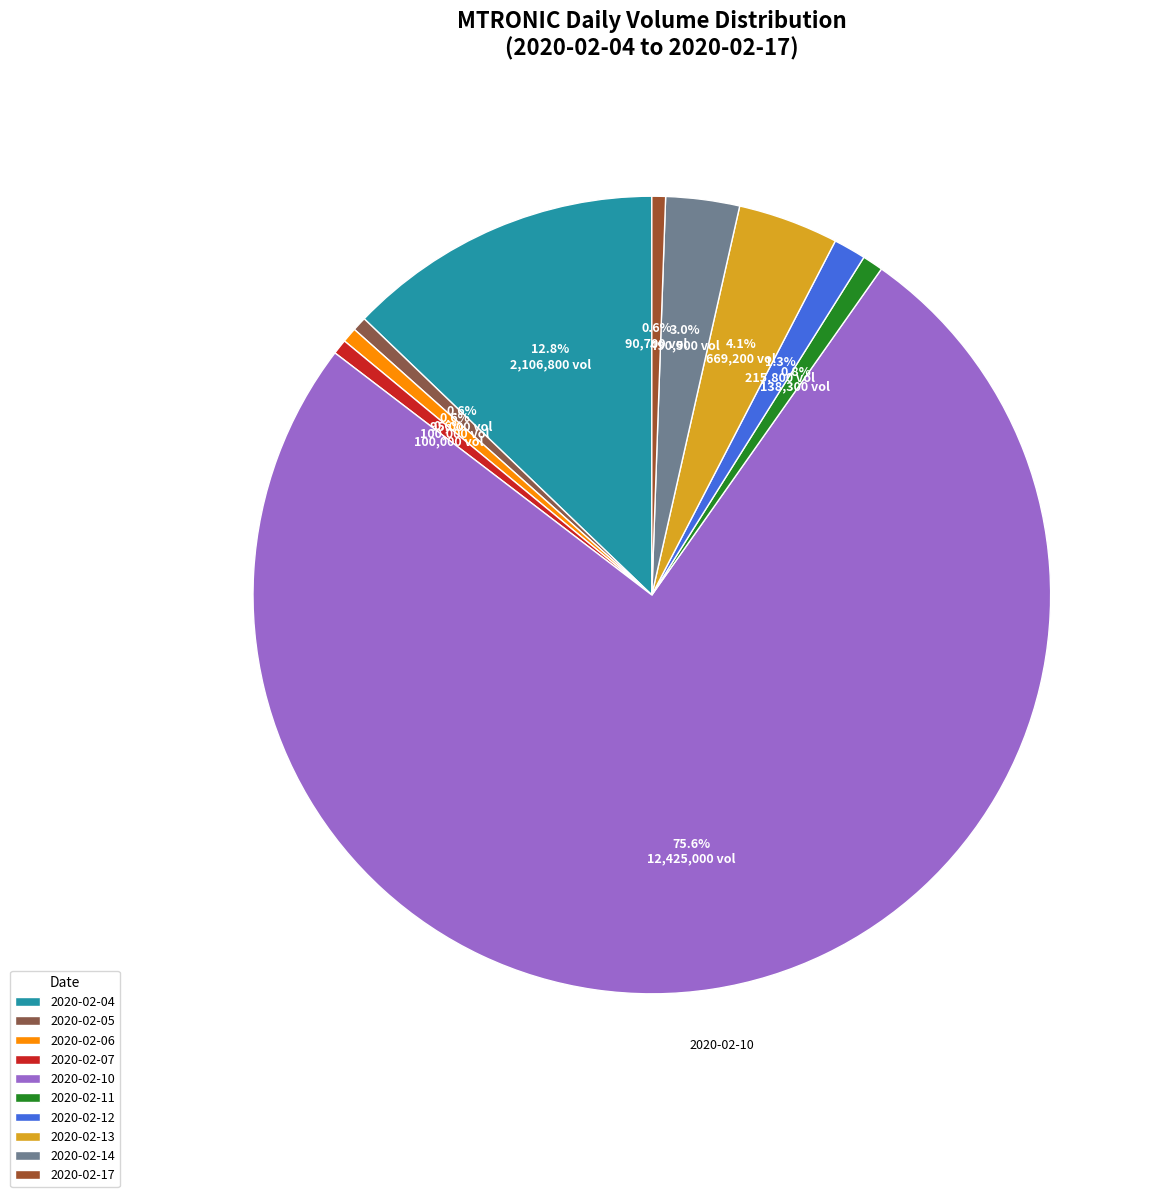

Between 2020-02-07 and 2020-02-12, which is larger?

2020-02-12